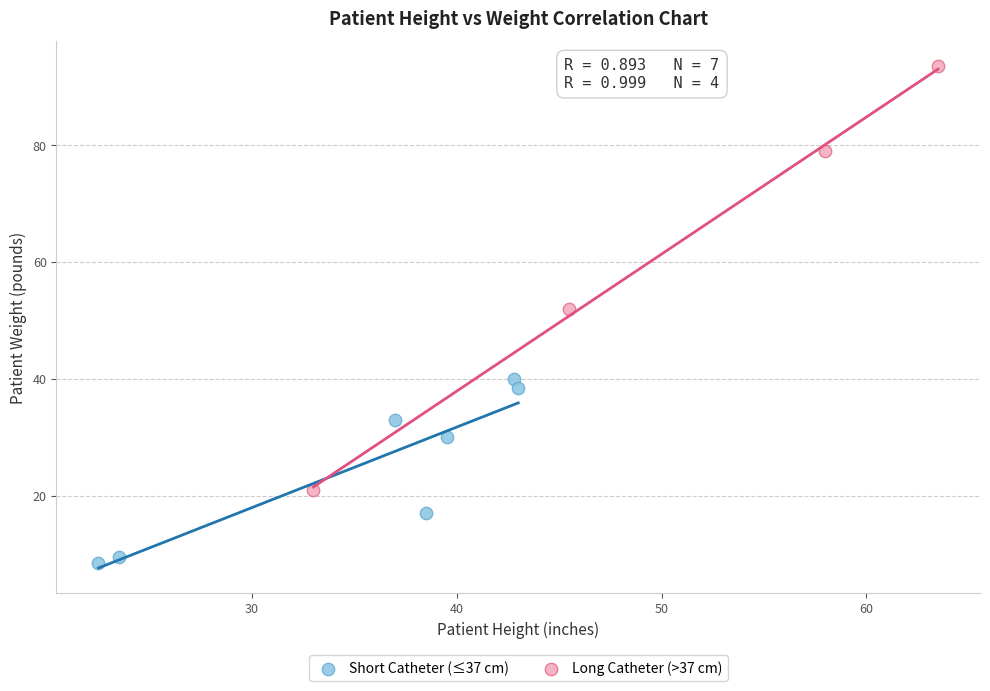

Which series reaches the minimum Y coordinate?

Short Catheter (≤37 cm)